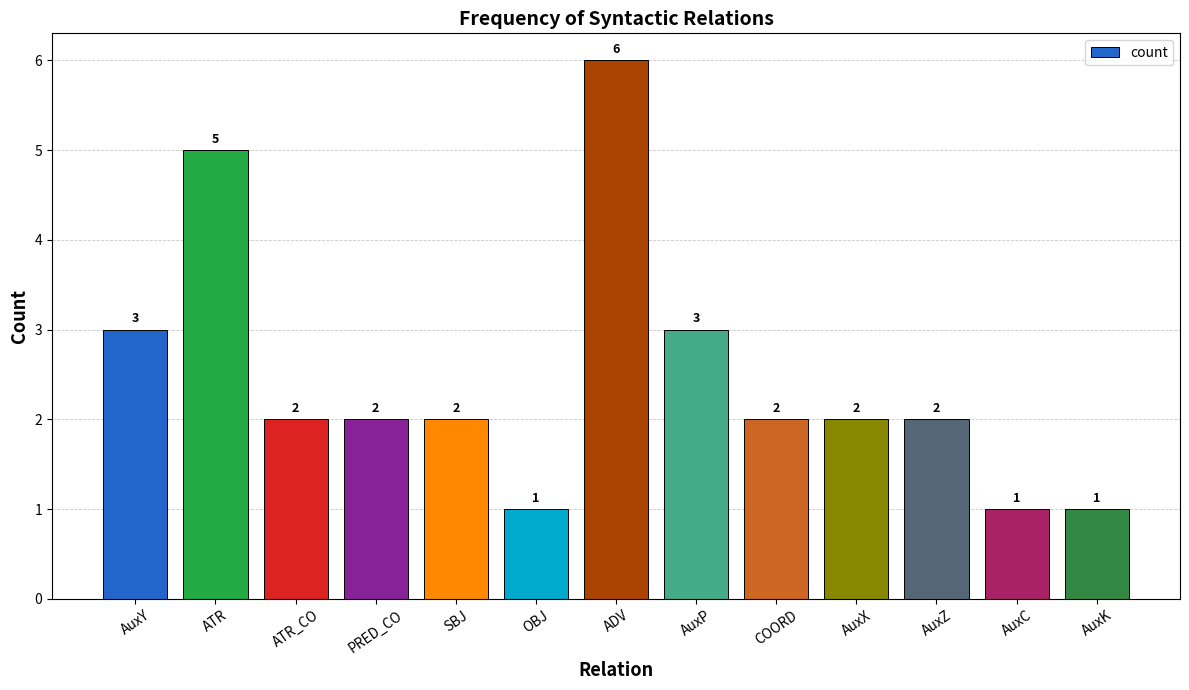

Is it true that the value at AuxP is 4?

False